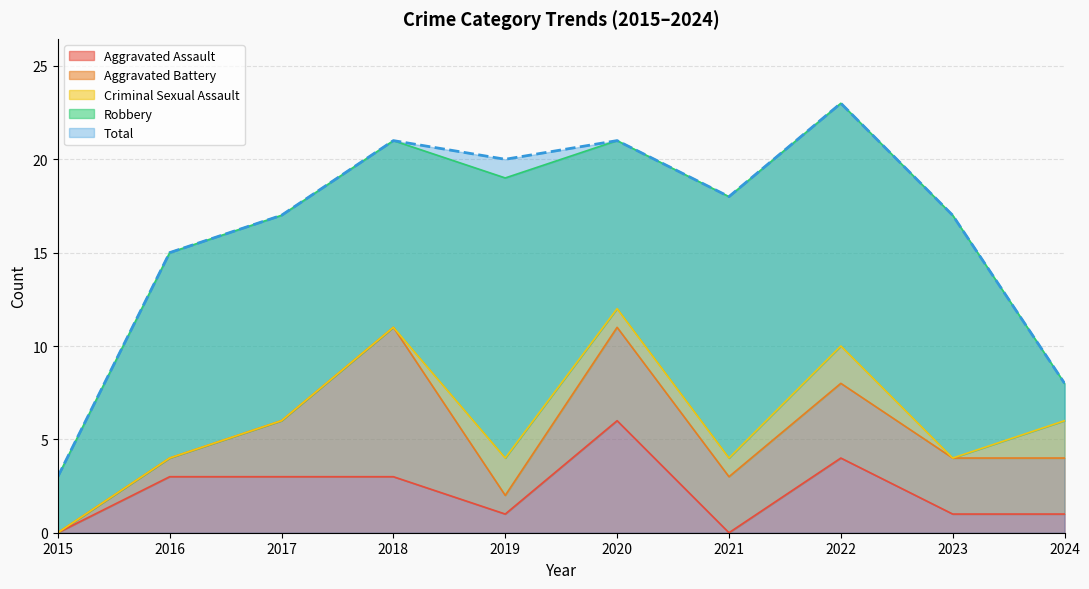

What is the difference between the maximum and second lowest values in the Robbery series?

12